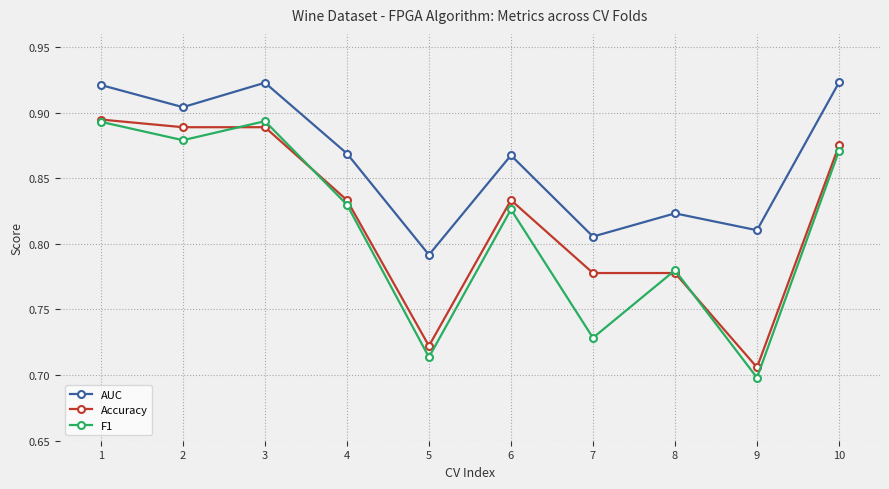

Count the Accuracy values in the range 0 to 1.

10